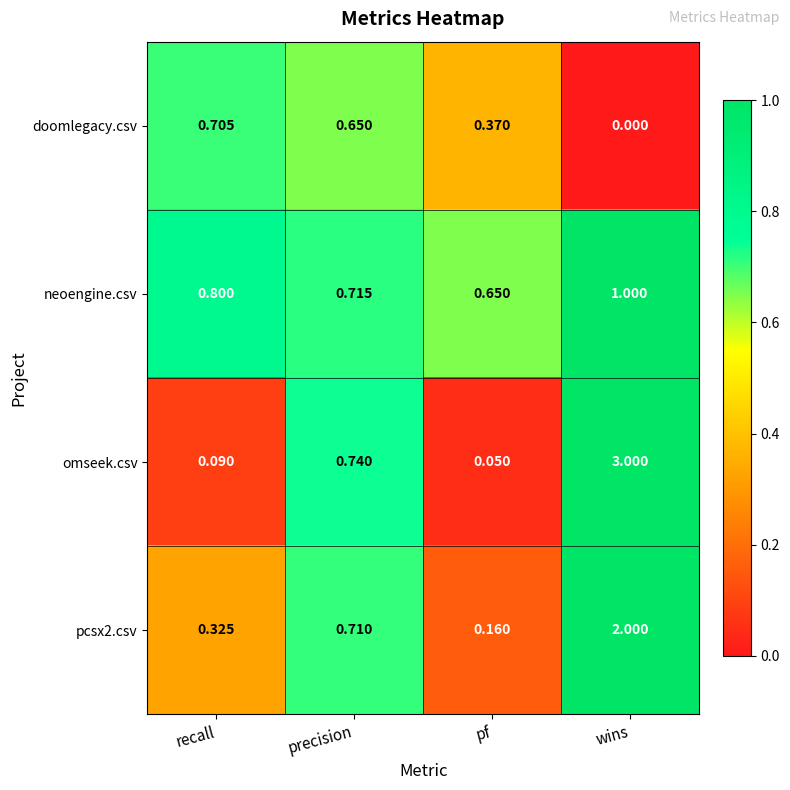

How many series are shown in this chart?

4